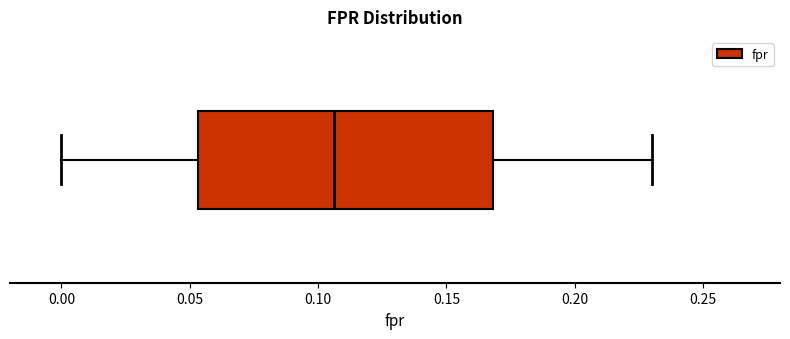

Where does the right whisker of the box end on the x-axis? The values are not printed on the chart, so give them approximately, as read against the axis.

0.230